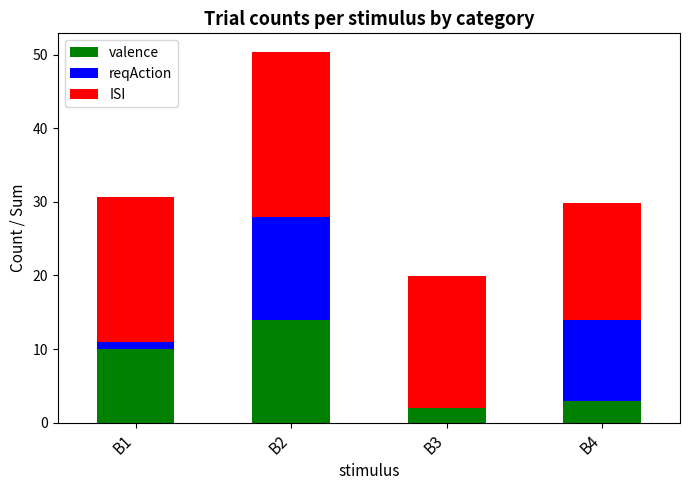

At which category is the sum across all series the highest?

B2